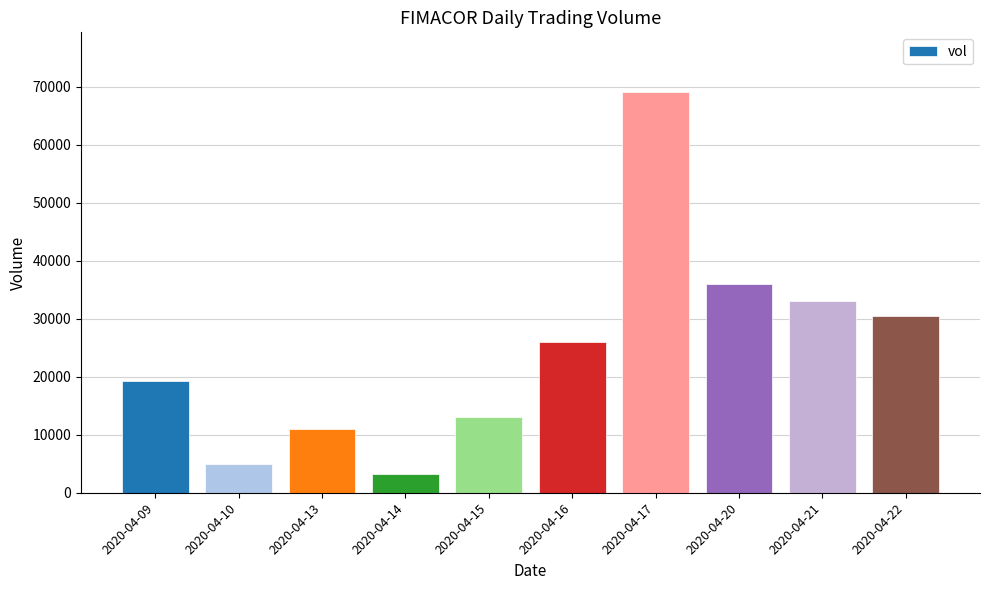

How many categories are shown in the chart?

10